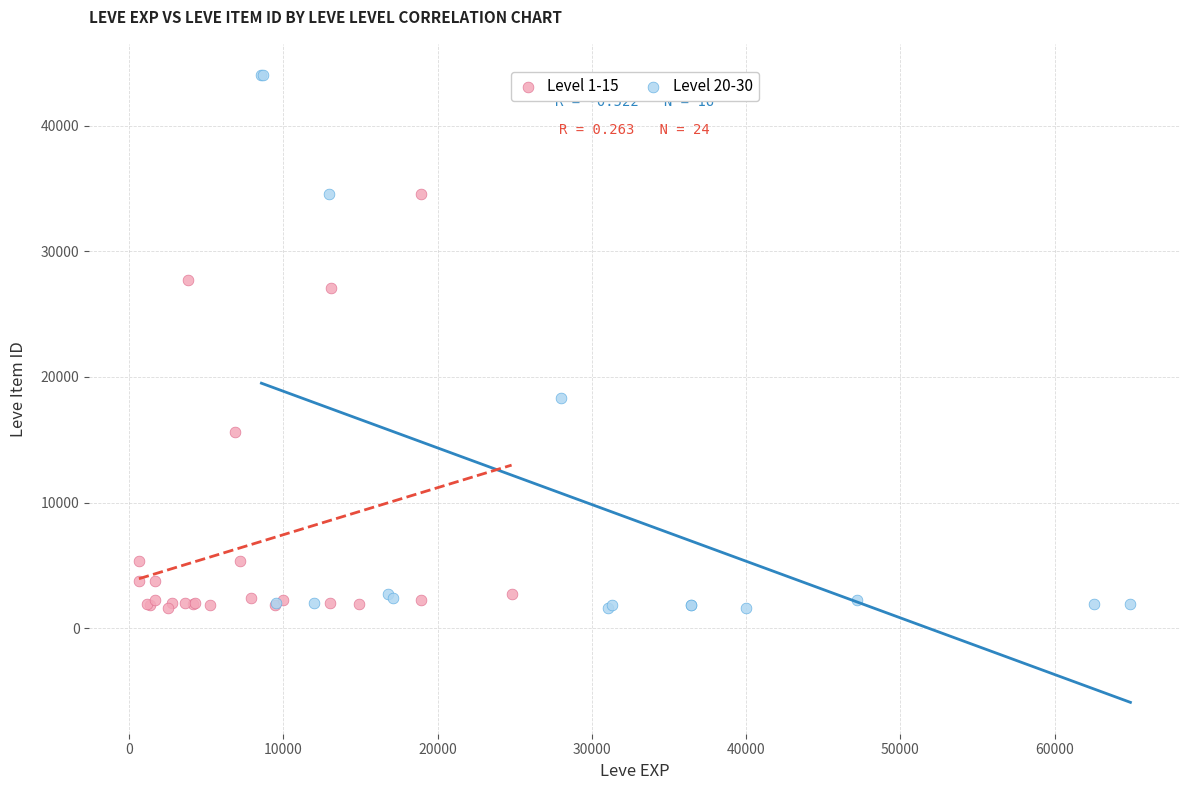

Which series has the widest spread of Y values?

Level 20-30